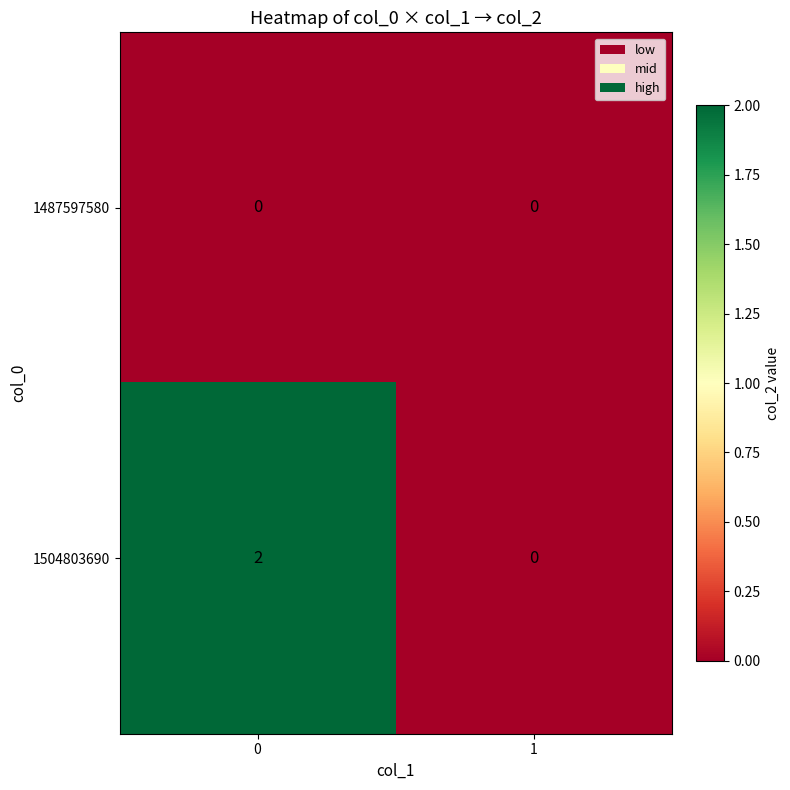

Rank the series by their maximum value, from lowest to highest.

1487597580, 1504803690